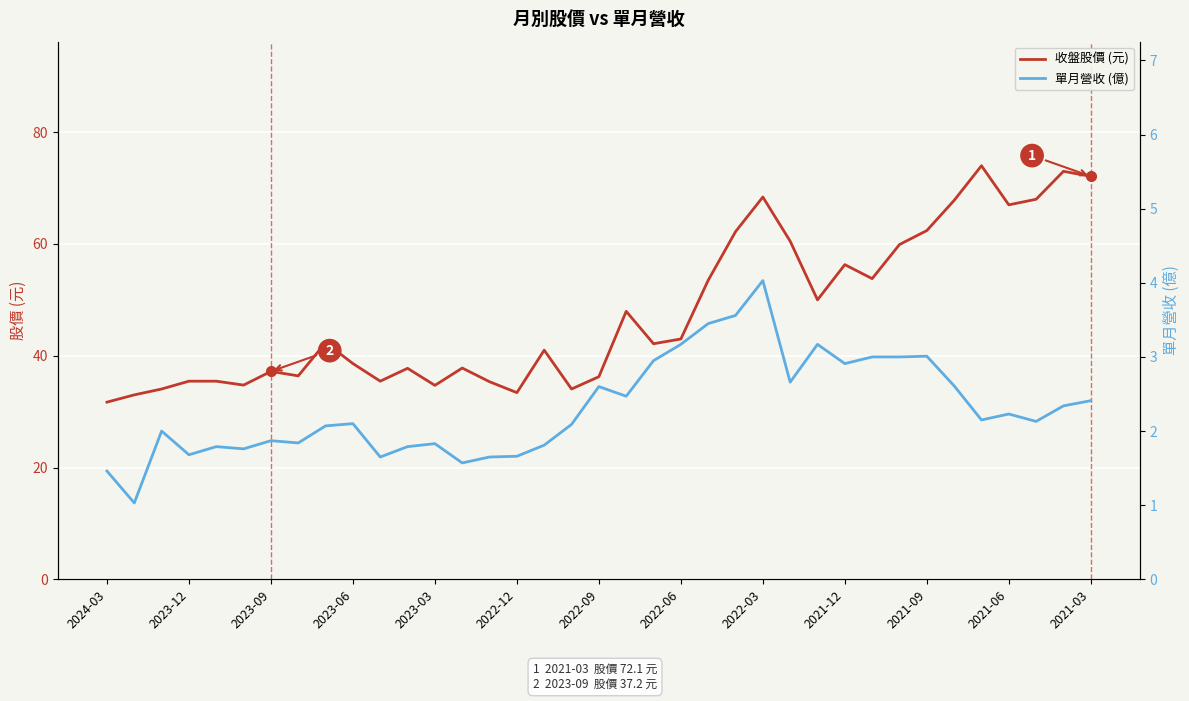

The 收盤股價 (元) series shows 38.6 at 2023-06. True or false?

True